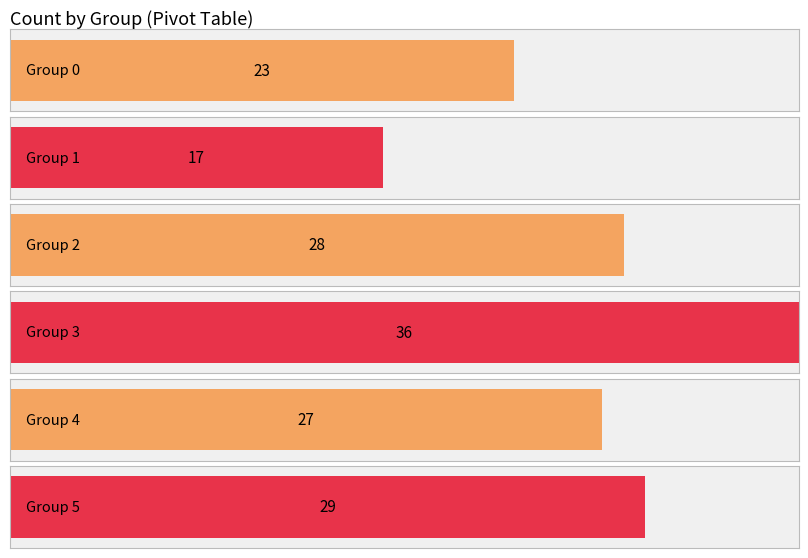

Reading left to right, what are all the values shown in this chart?

Count: 23	17	28	36	27	29
Total: 160	0	0	0	0	0